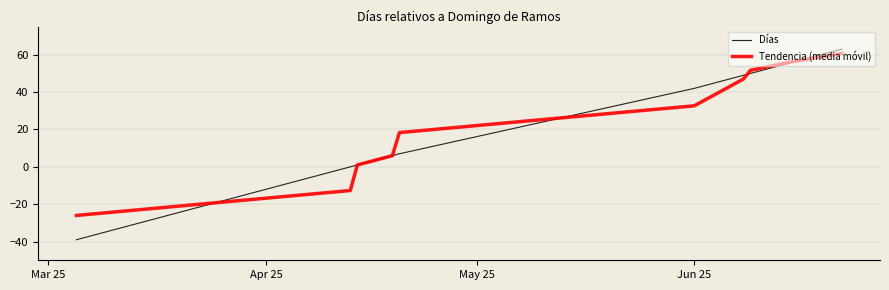

Which series has the largest range (max minus min)?

Días